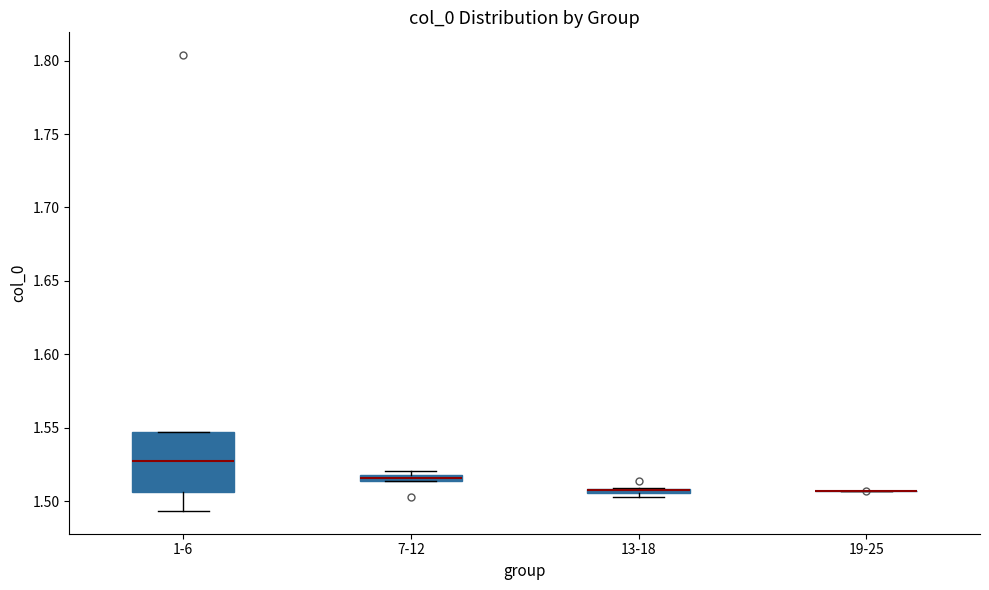

Which box is the tallest, from its lower edge to its upper edge?

1-6